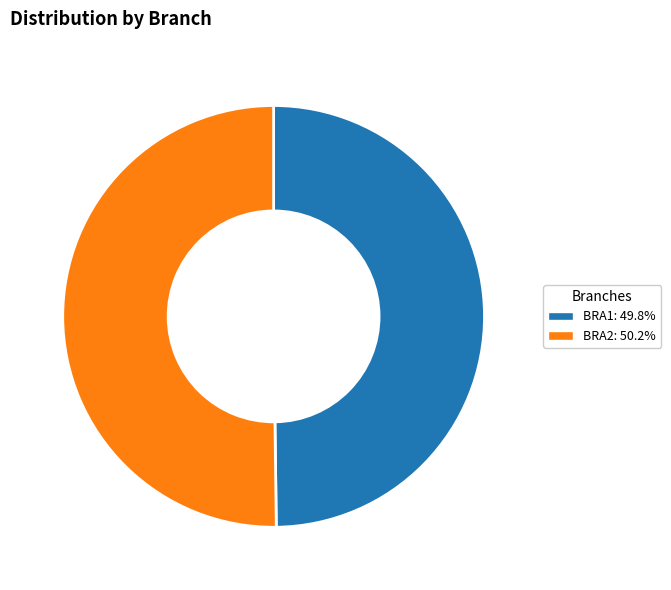

Approximately how many times larger is the value at BRA2 compared to BRA1?

1.0